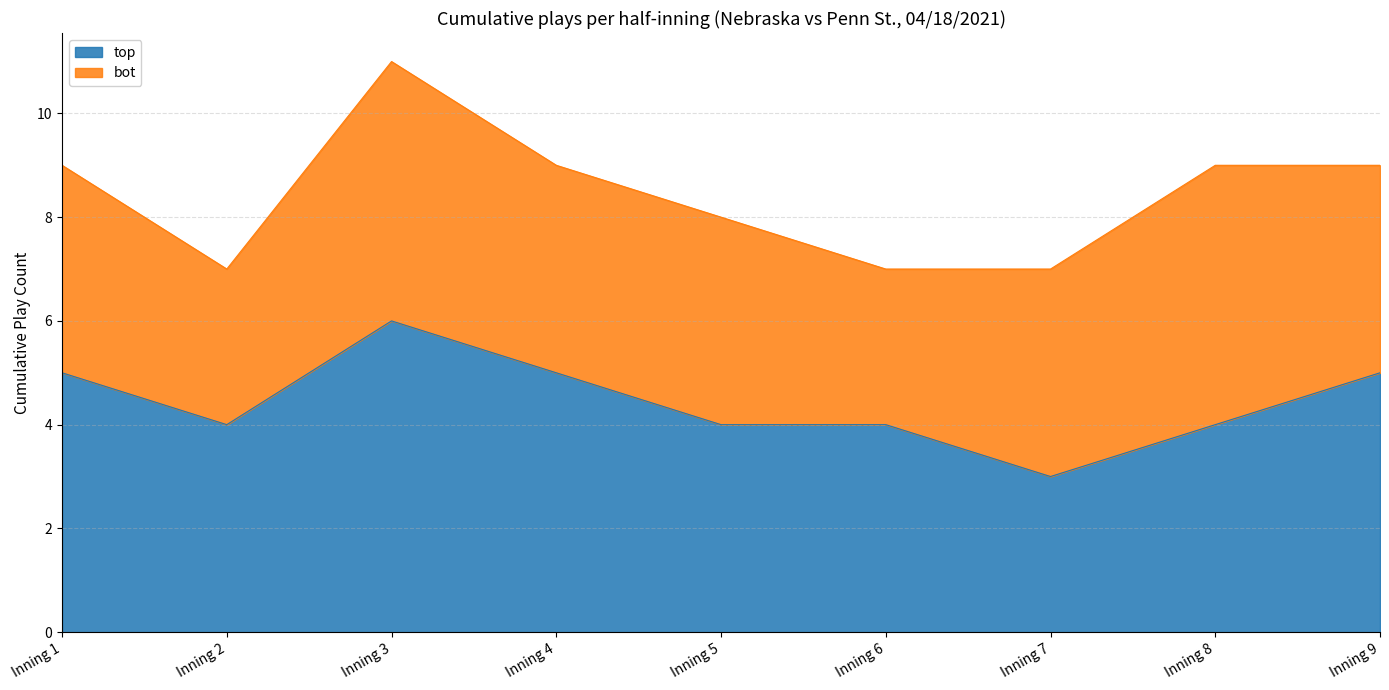

What is the value of the 1st point from the left?

5